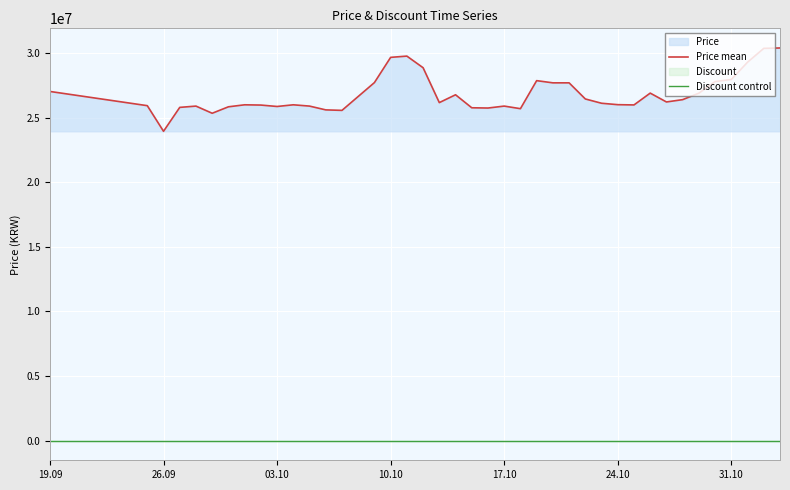

List the series in order of their overall mean, highest first.

Price mean, Discount control